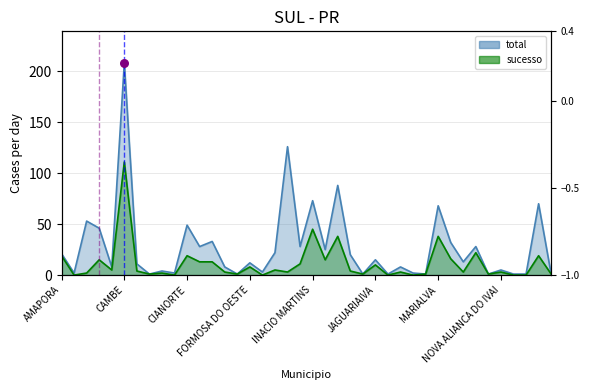

Which series reaches the maximum Y coordinate?

total